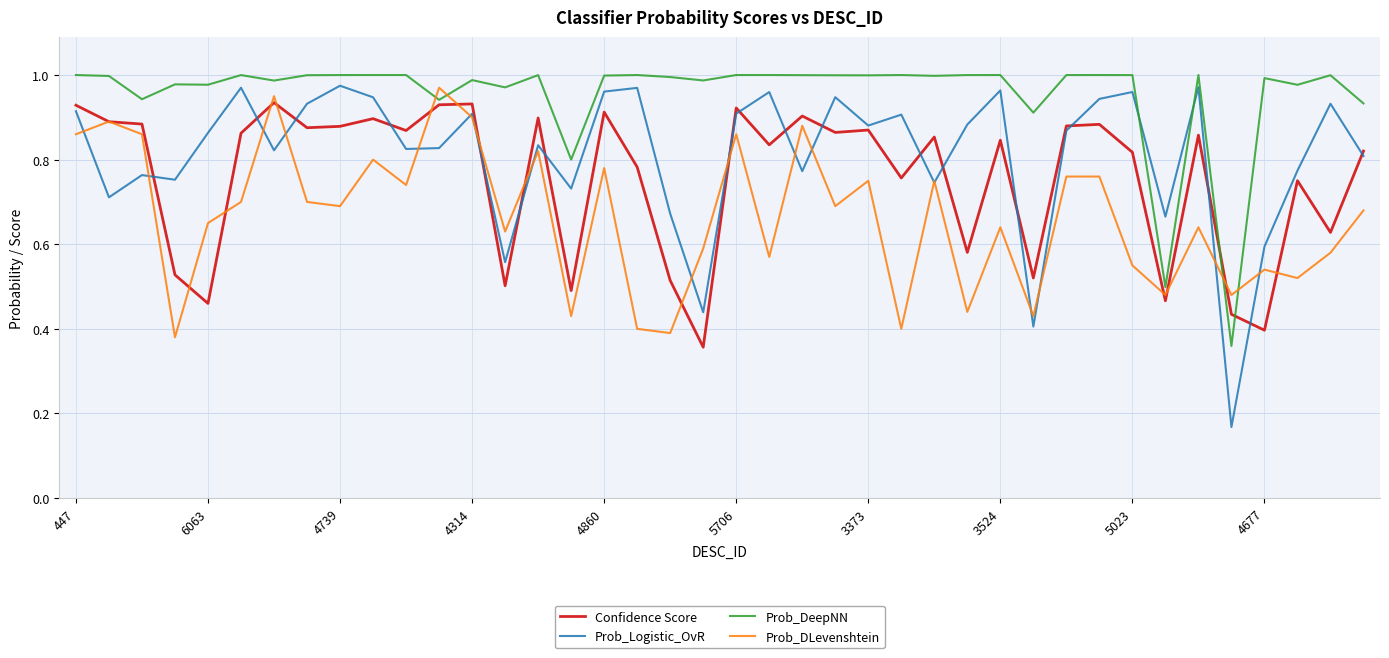

Which series has the widest spread of values?

Prob_Logistic_OvR